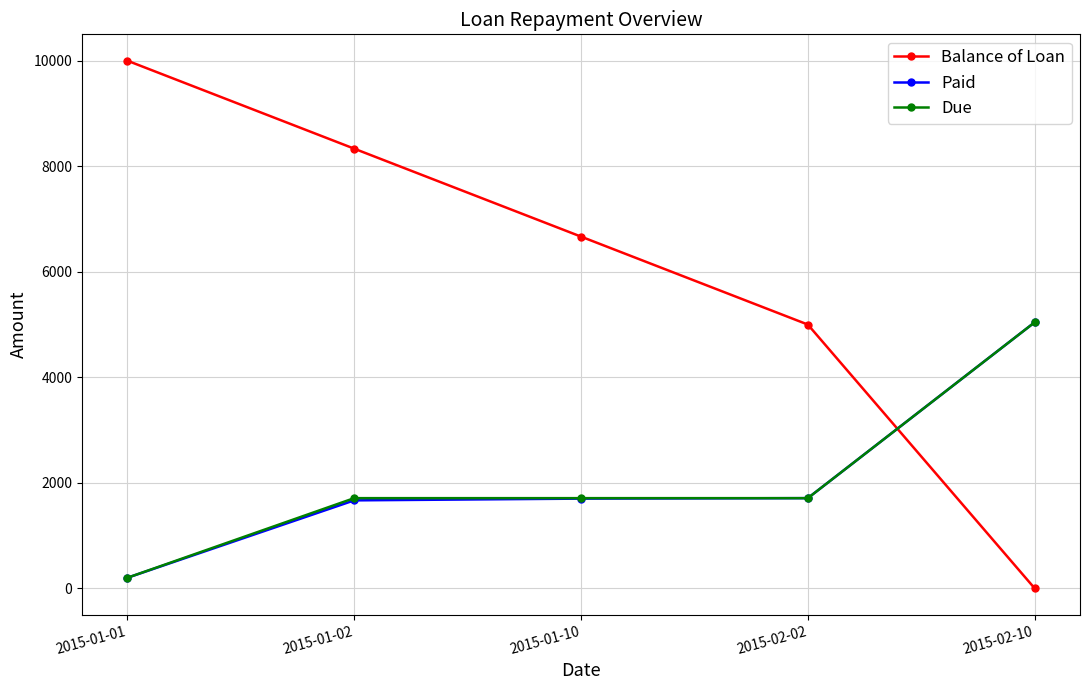

After their last crossing, which series has the higher values: Paid or Balance of Loan?

Paid